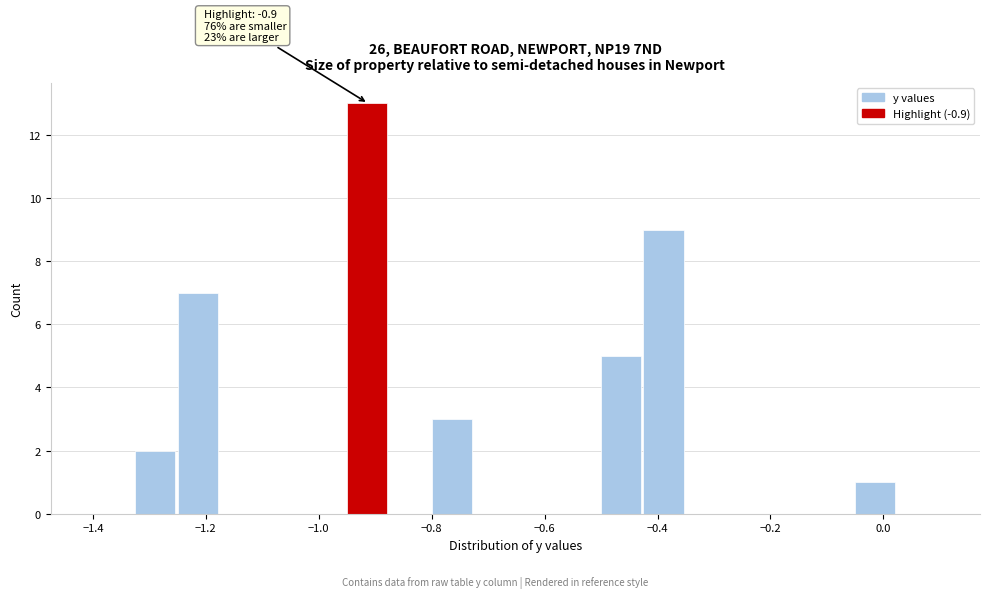

Read against the x-axis, roughly where is the centre of the tallest bar?

-0.92